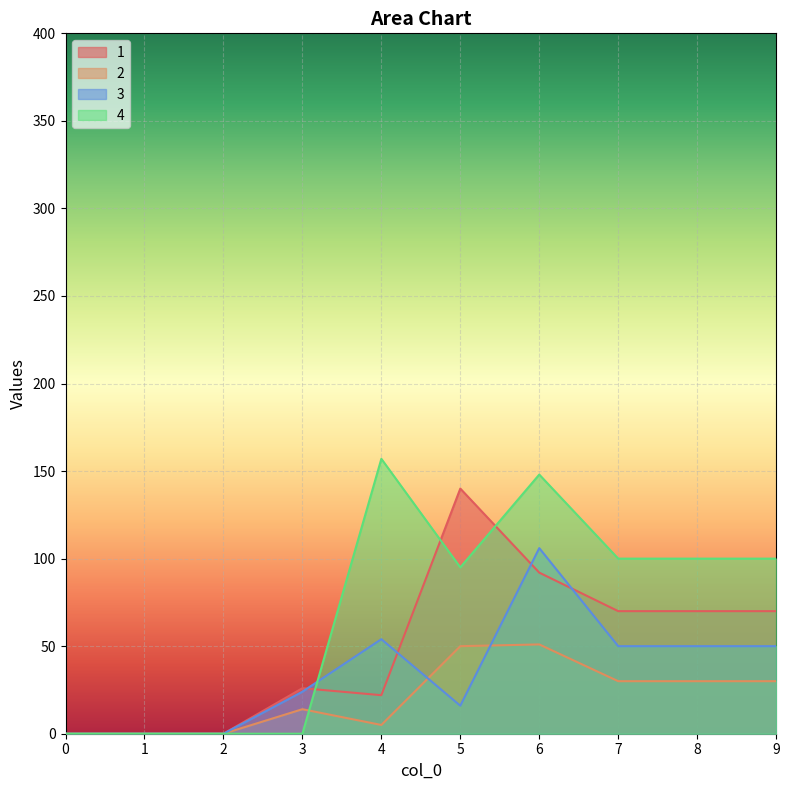

Rank the series by their maximum value, from highest to lowest.

4, 1, 3, 2